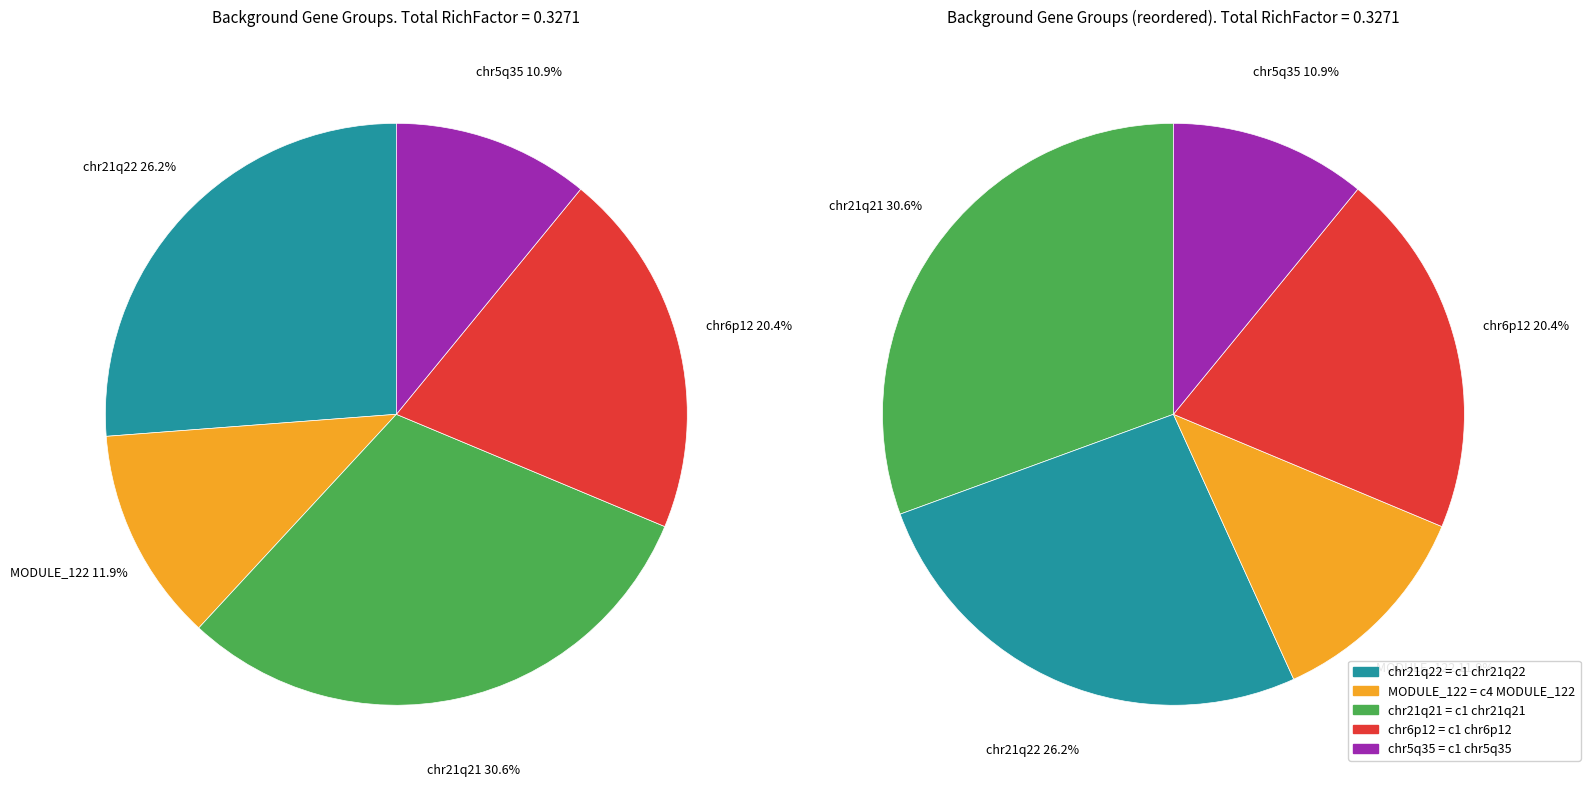

Rank the categories by value from highest to lowest.

c1 chr21q21, c1 chr21q22, c1 chr6p12, c4 MODULE_122, c1 chr5q35